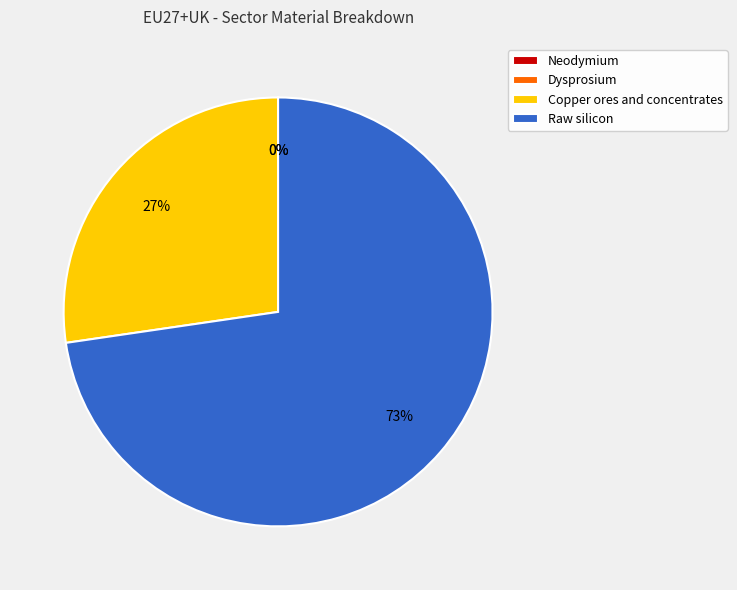

What is the largest slice in the pie chart?

Raw silicon